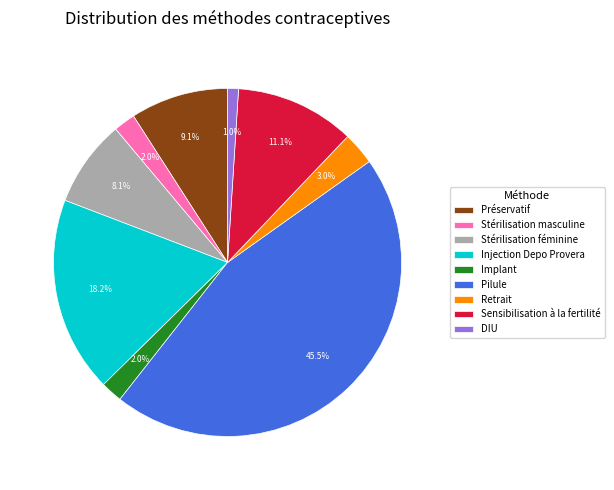

To the nearest percent, what is the combined percentage of Sensibilisation à la fertilité and Stérilisation féminine?

19%